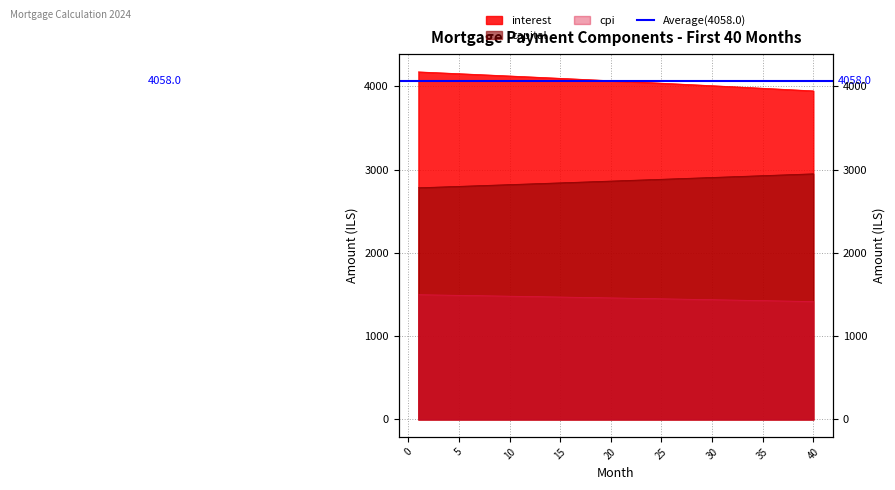

Between 38 and 12, which is larger?

12